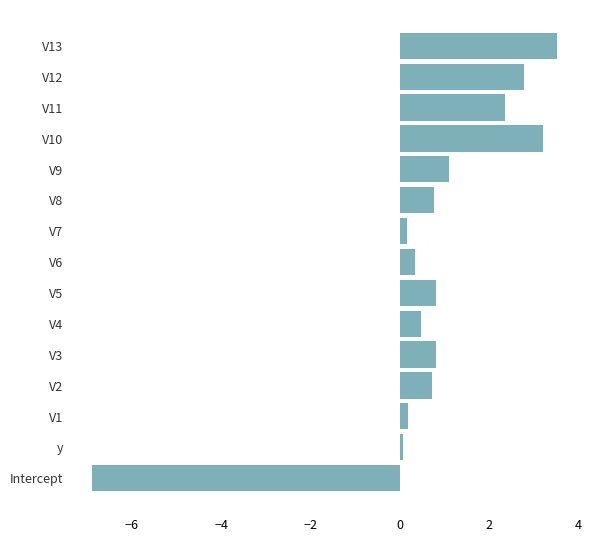

What is the sum of the values at V9 and V2?

1.8